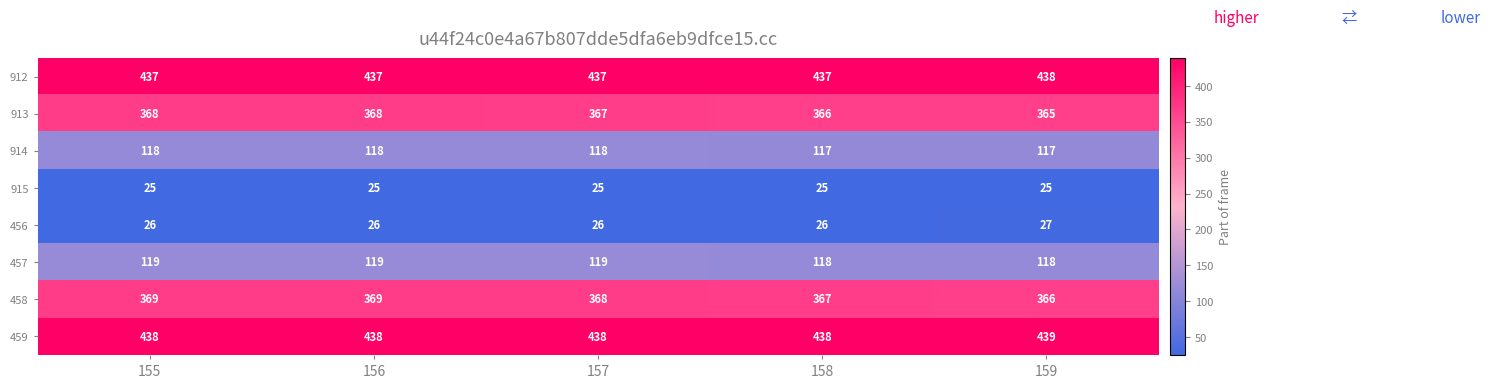

Is the value of 457 at 158 greater than the value of 912 at 158?

No